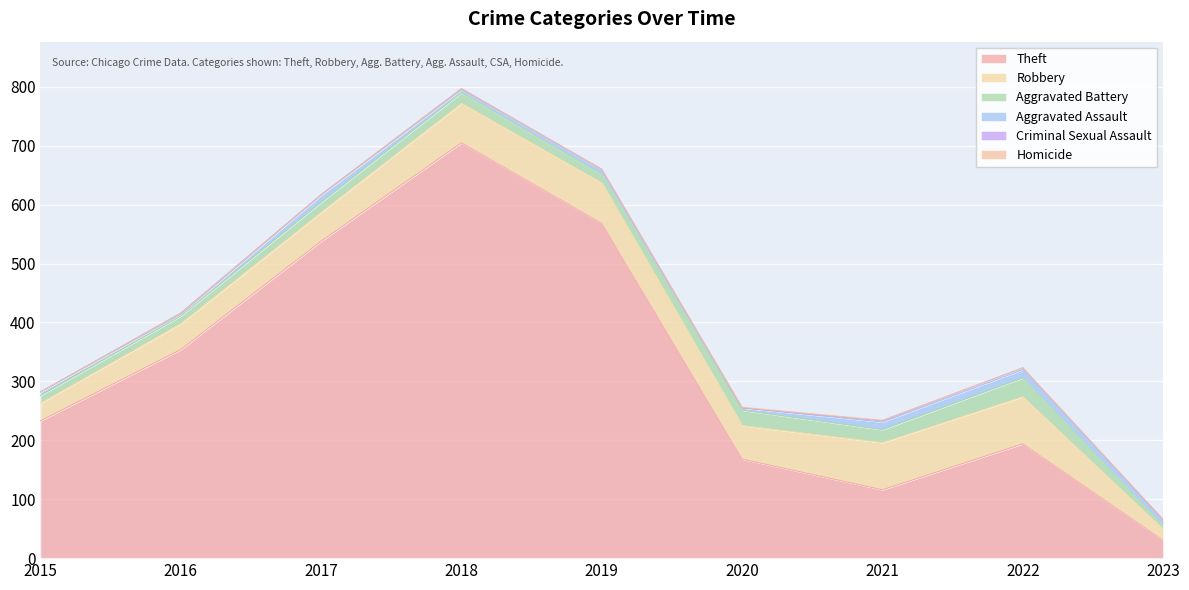

In Aggravated Battery, how many points are higher than both neighbors (excluding endpoints)?

3